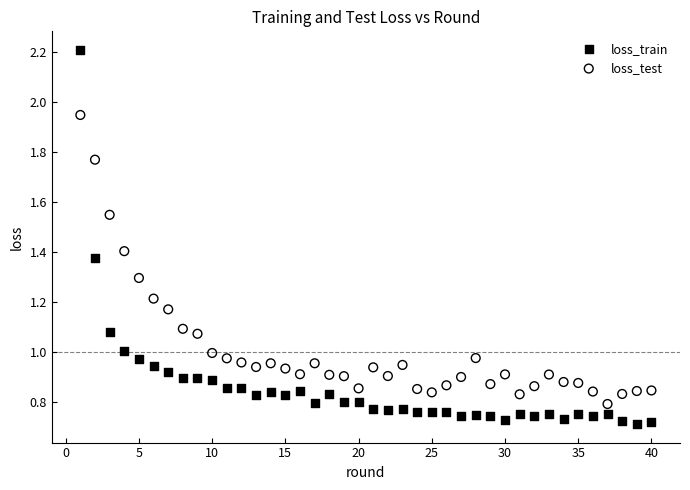

Across all data points, what is the range of X values (max minus min)?

39.0